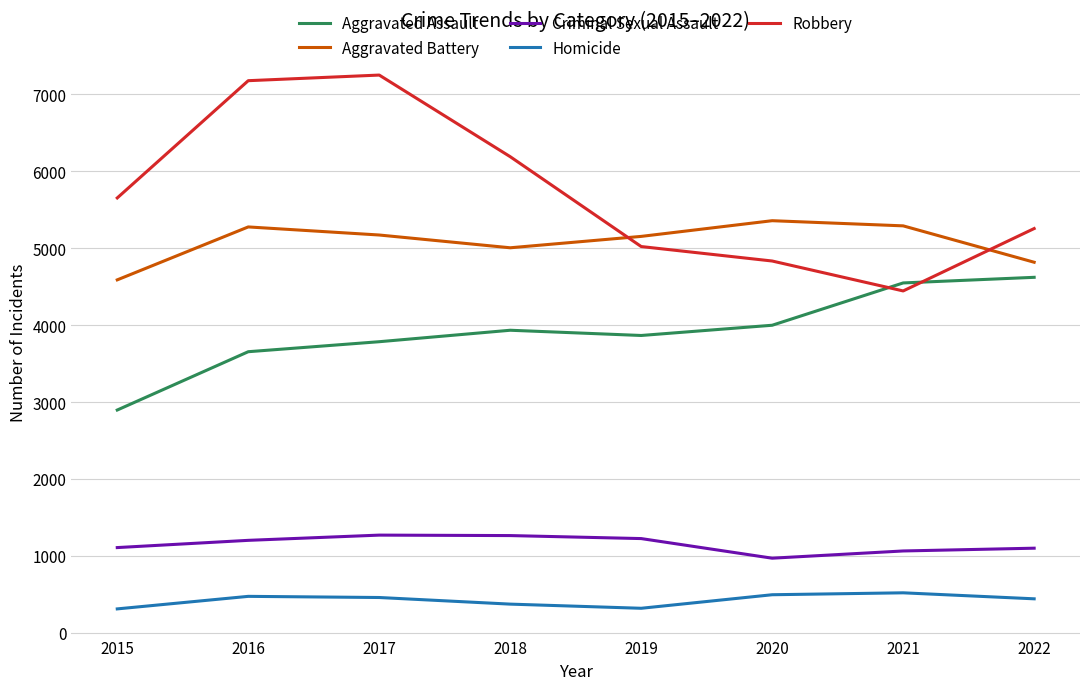

What is the difference between the second highest and minimum values in the Aggravated Battery series?

702